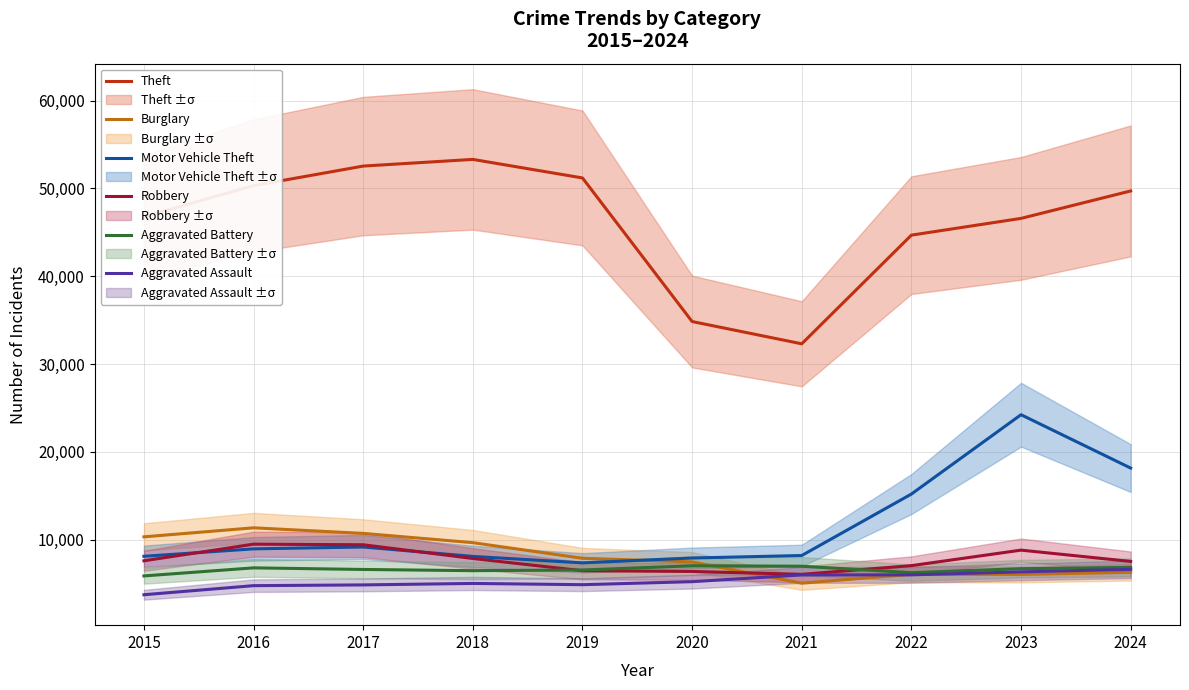

What is the value of the Burglary point at the 4th from the left?

9659